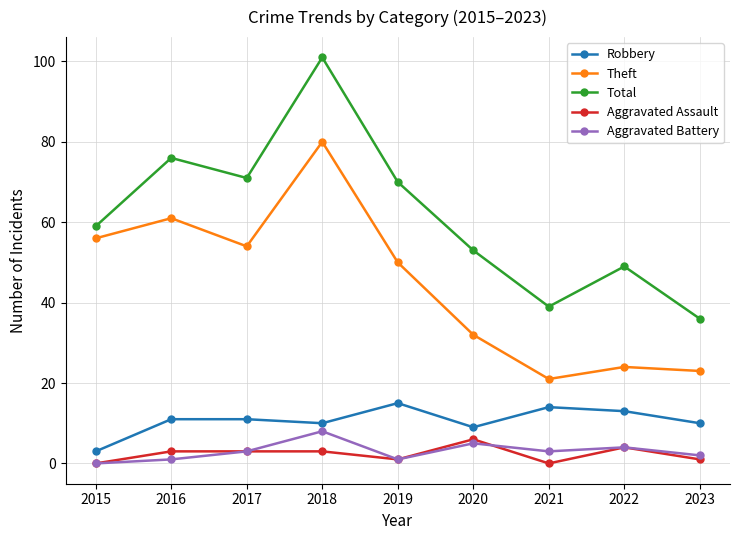

Which series has the largest total across all categories?

Total